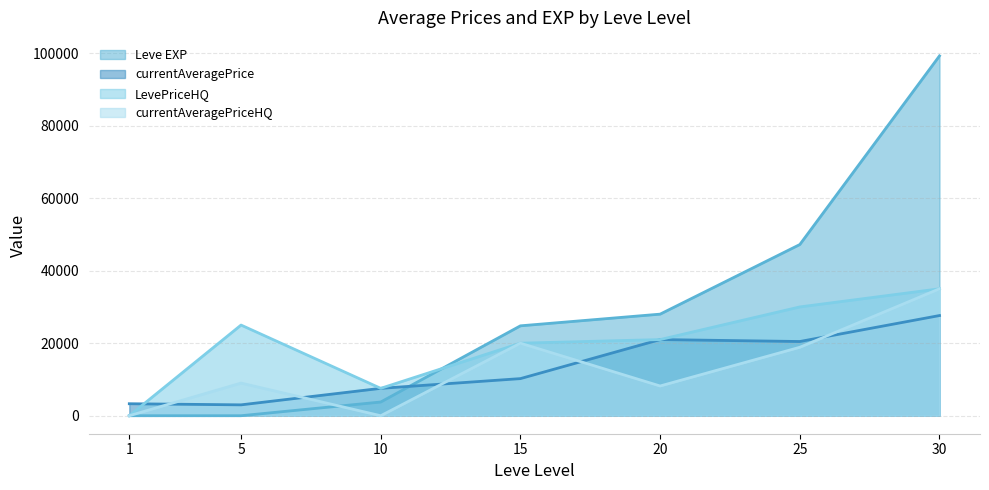

What is the difference between the maximum and minimum values in the LevePriceHQ series?

35000.0